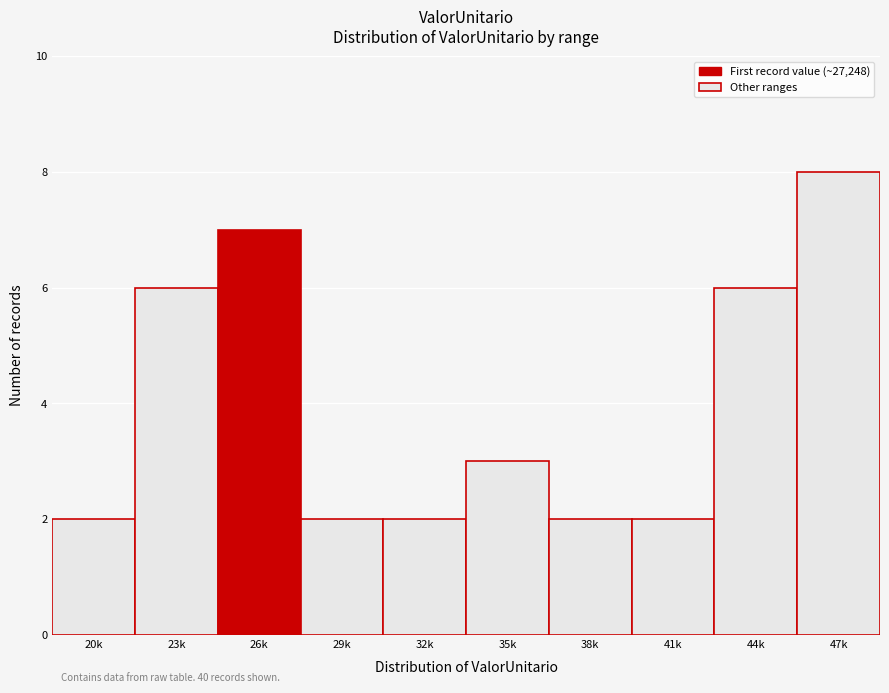

Reading right to left, what are all the values shown in this chart?

47k=8	44k=6	41k=2	38k=2	35k=3	32k=2	29k=2	26k=7	23k=6	20k=2